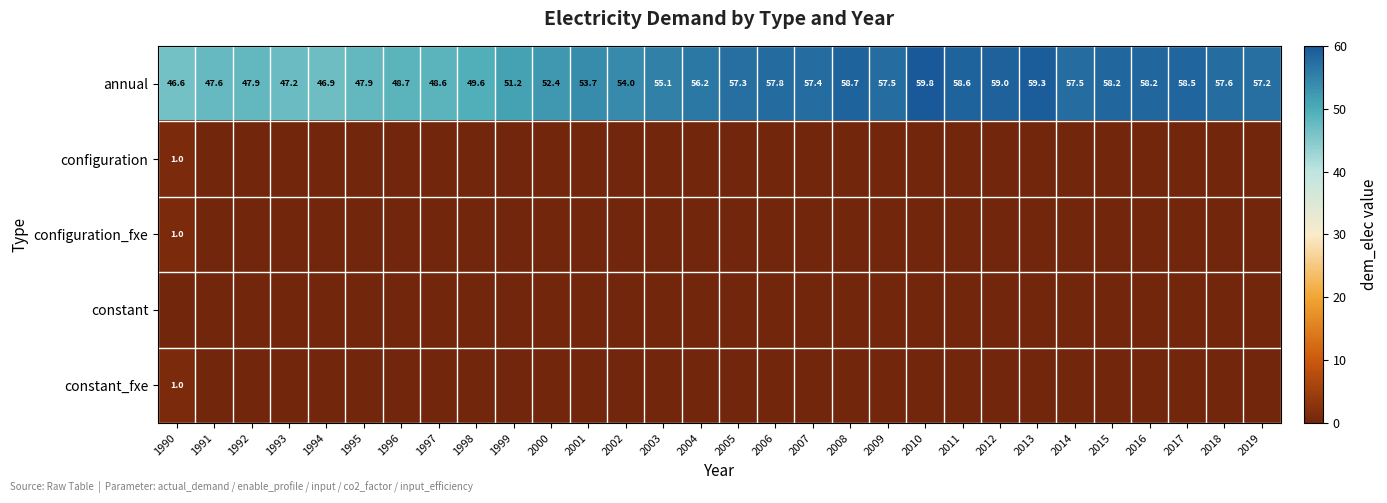

What is the approximate value of annual at 2016?

58.2